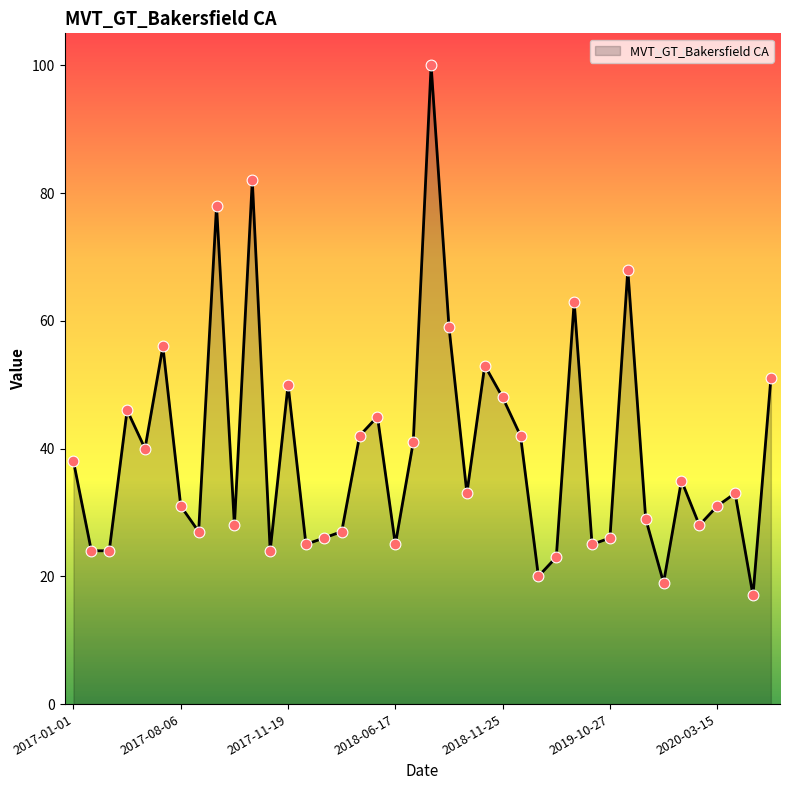

What is the difference between the maximum and minimum values?

83